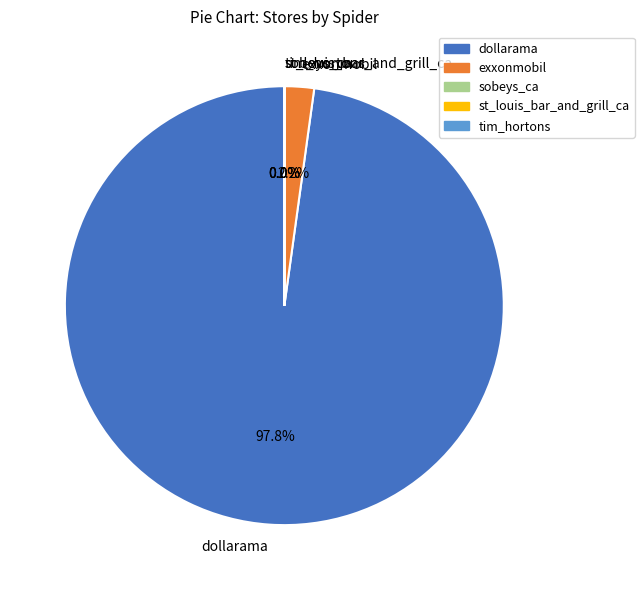

What is the largest slice in the pie chart?

dollarama